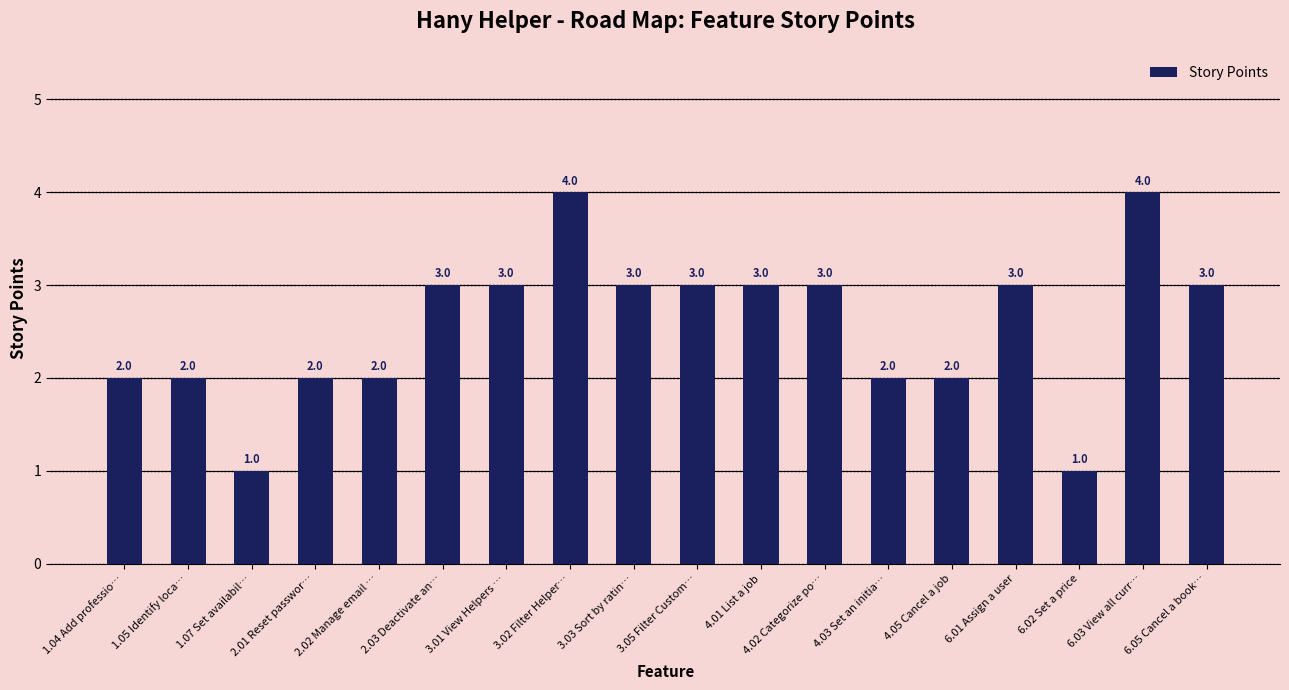

Does the chart contain stacked bars?

No